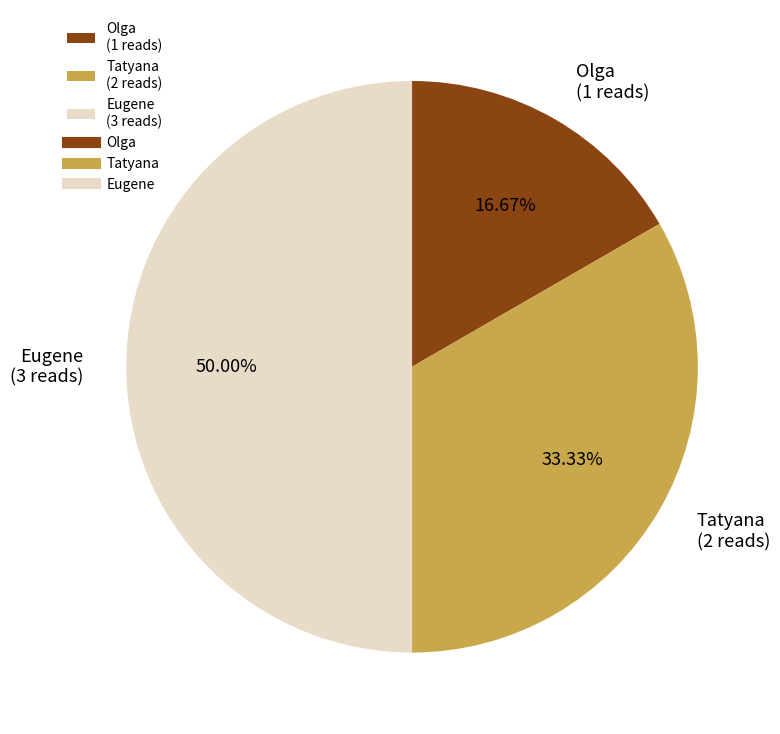

What is the total percentage of Tatyana and Eugene?

83.3%